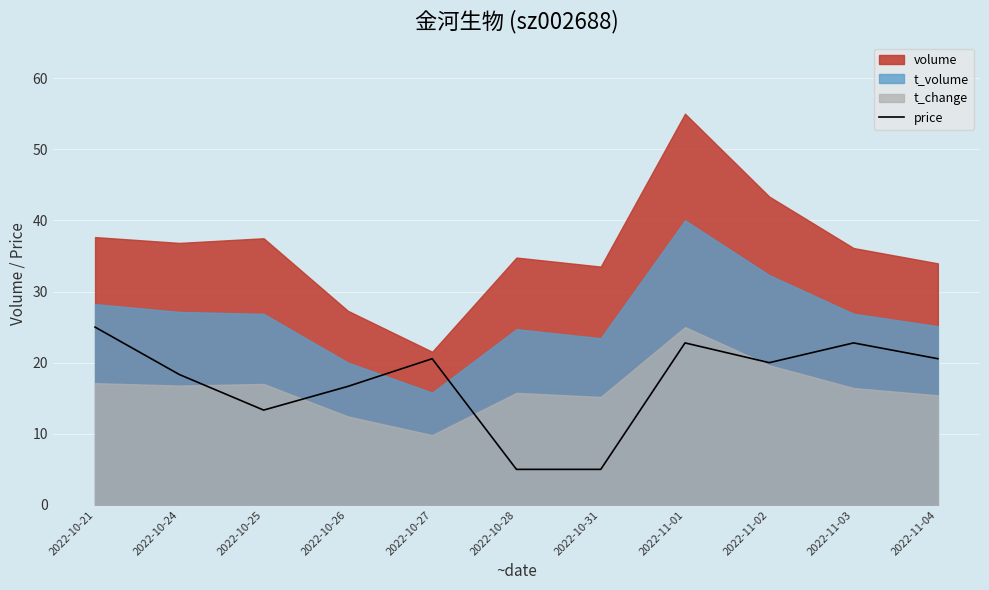

The chart shows a value of 29.8 at 2022-10-26. True or false?

False